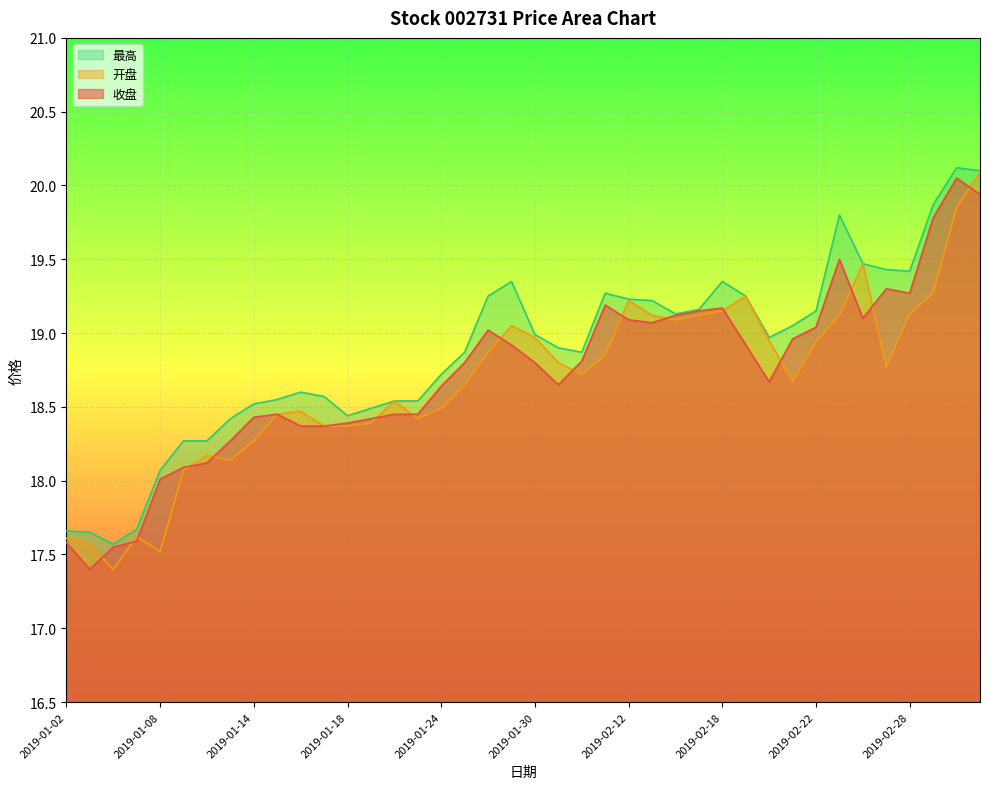

What is the greatest value displayed?

20.1